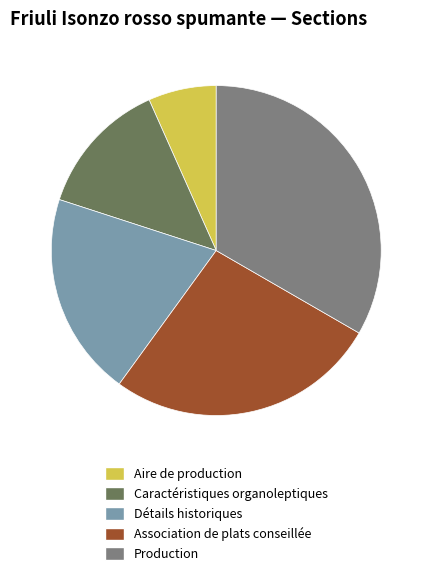

Between Production and Association de plats conseillée, which is larger?

Production